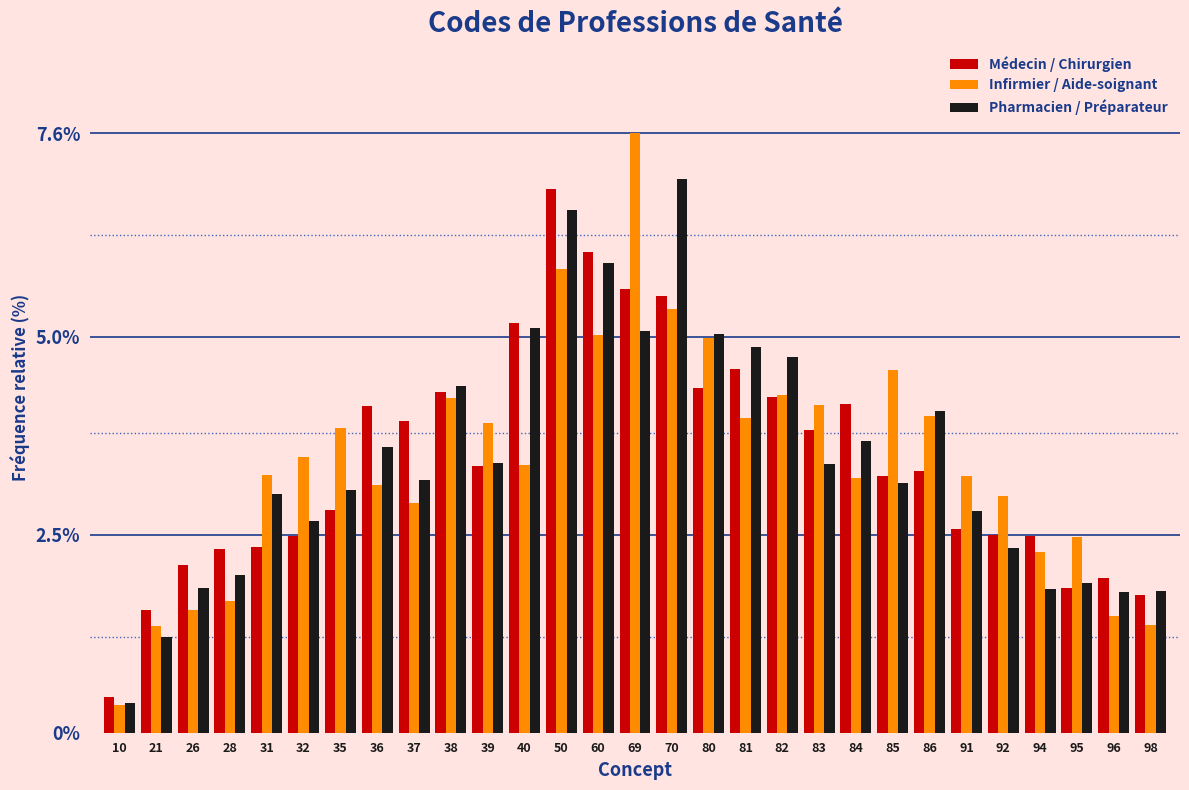

What is the approximate value of Pharmacien / Préparateur at 31?

3.0